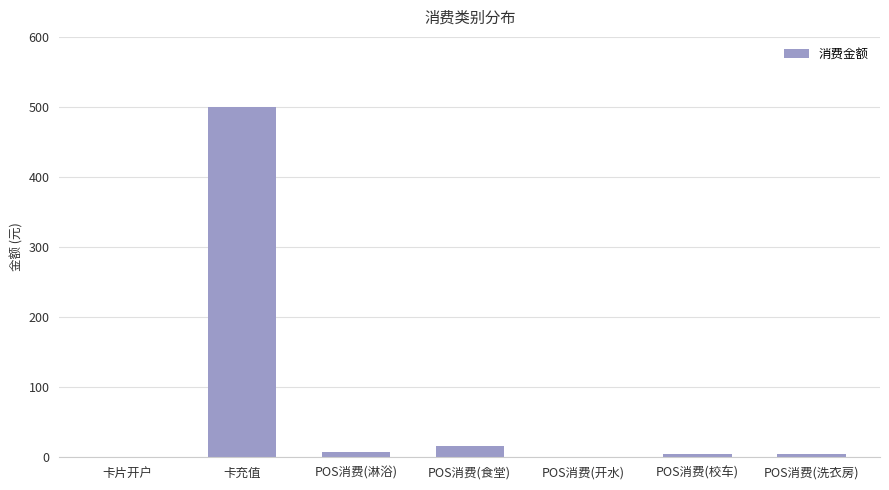

At which label is the value closest to 250?

POS消费(食堂)